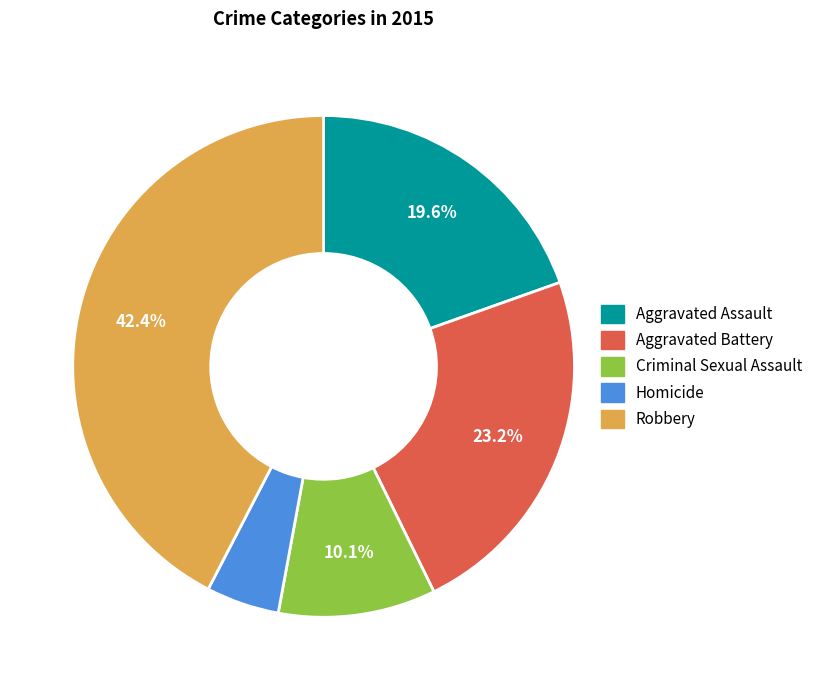

Which slice is the largest?

Robbery